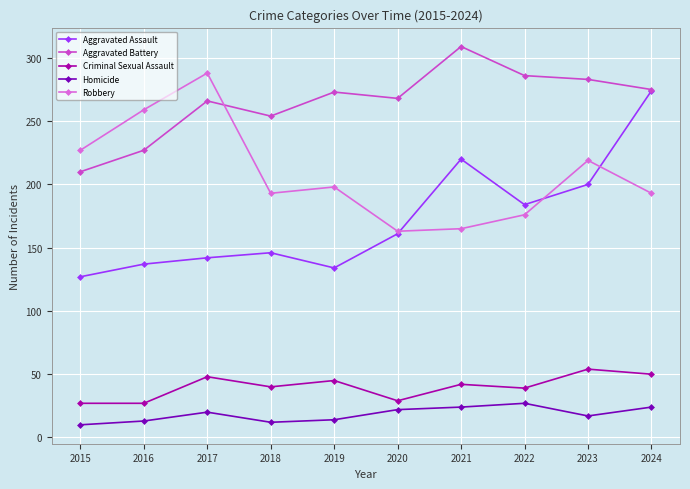

What is the spread (max minus min) of values at 2020?

246